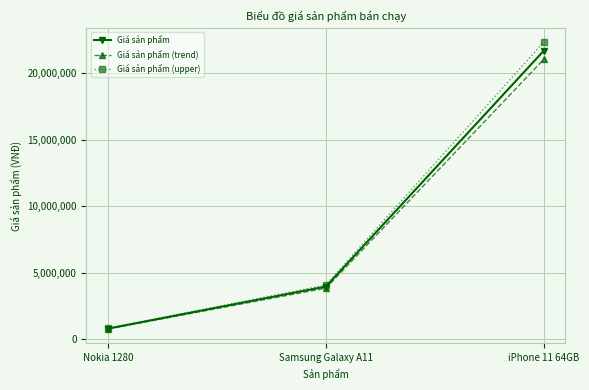

Reading left to right, transcribe all the data shown in this chart.

Giá sản phẩm: 800000	3960000	21690000
Giá sản phẩm (trend): 776000	3841200	21039300
Giá sản phẩm (upper): 824000	4078800	22340700